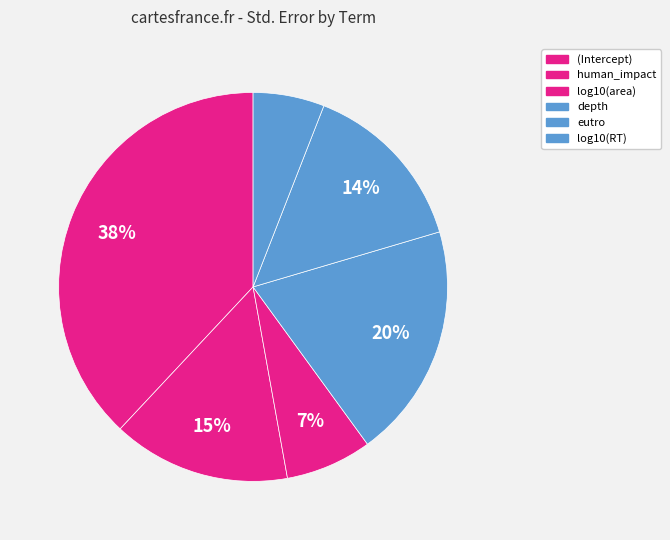

What percentage is the human_impact slice, to the nearest percent?

15%